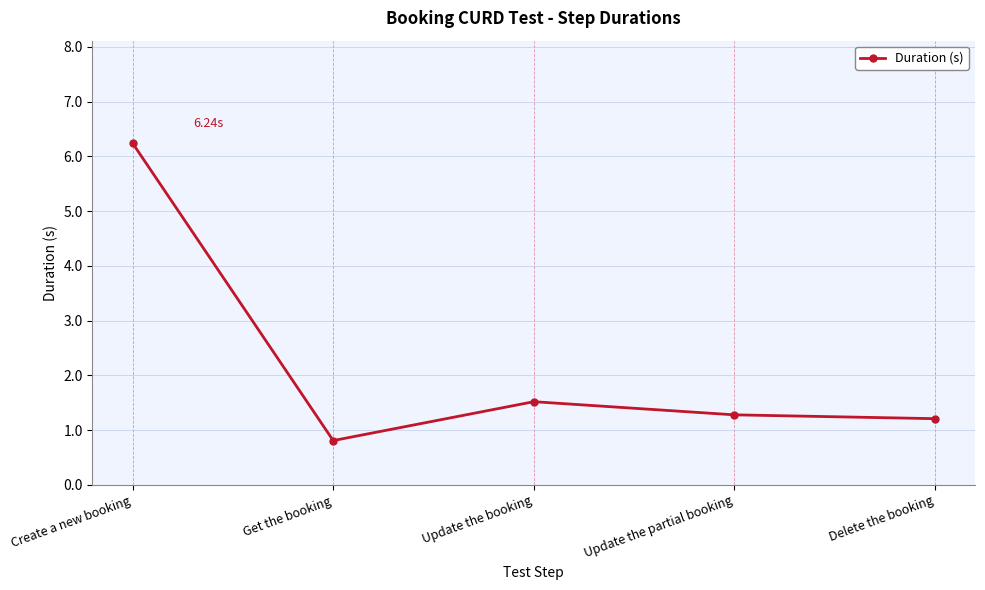

What is the label of the 4th point from the left?

Update the partial booking